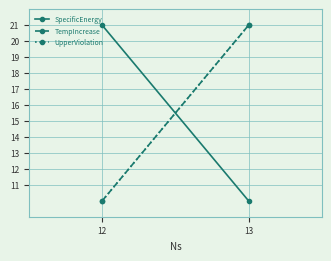

The value of UpperViolation at 13 is 35. True or false?

False